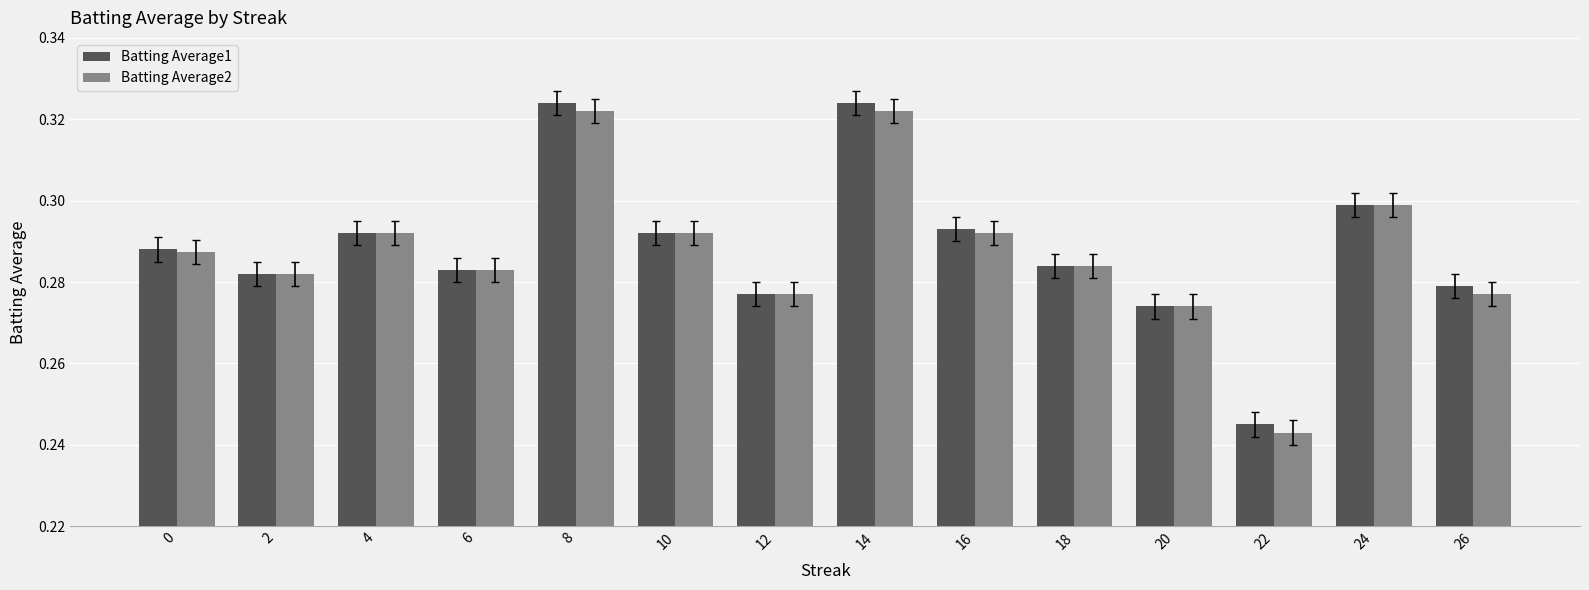

At how many categories does at least one series exceed 0?

14